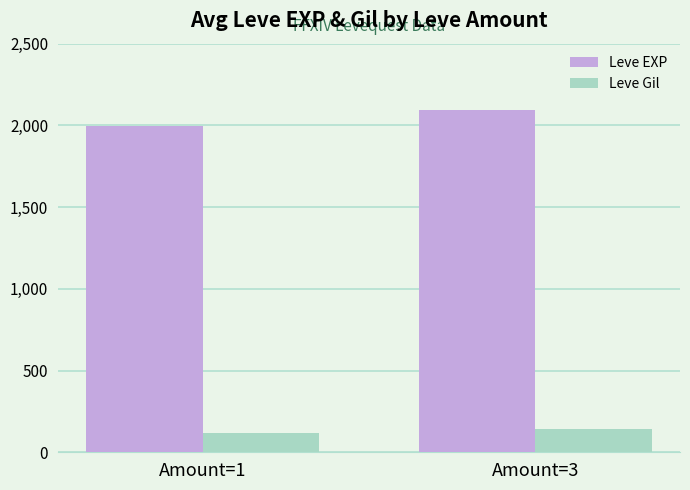

Rank the categories by Leve EXP value from highest to lowest.

Amount=3, Amount=1